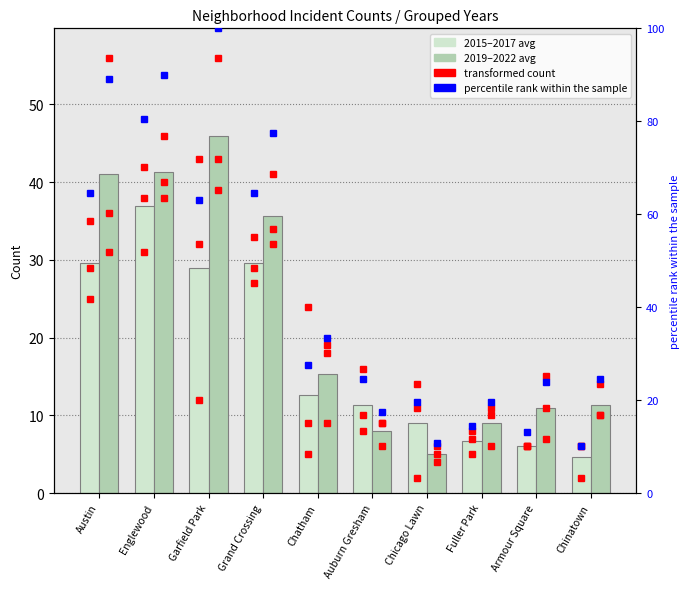

What is the value of the 2015-2017 avg bar at the 2nd from the left?

37.0